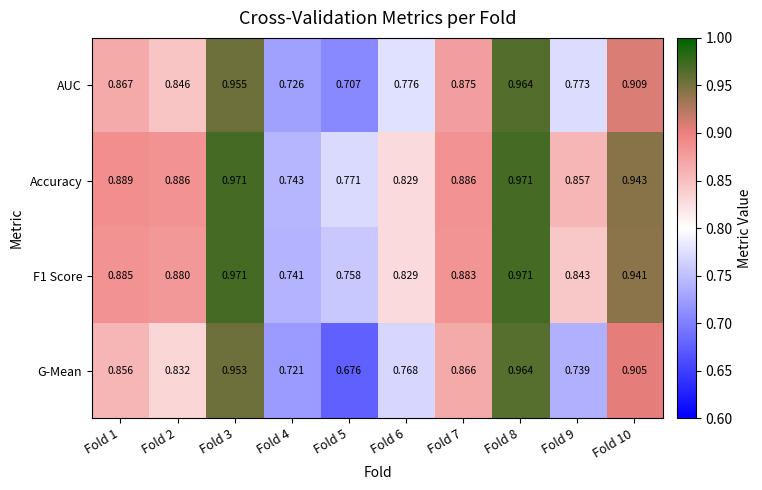

Which series has the largest total across all categories?

Accuracy